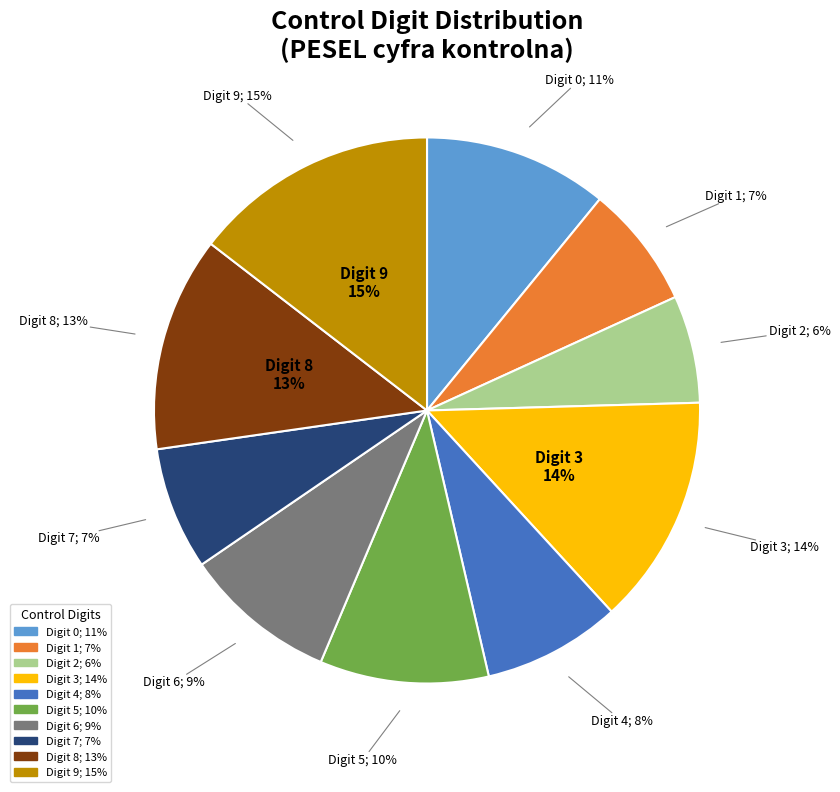

Count the number of slices in the pie.

10